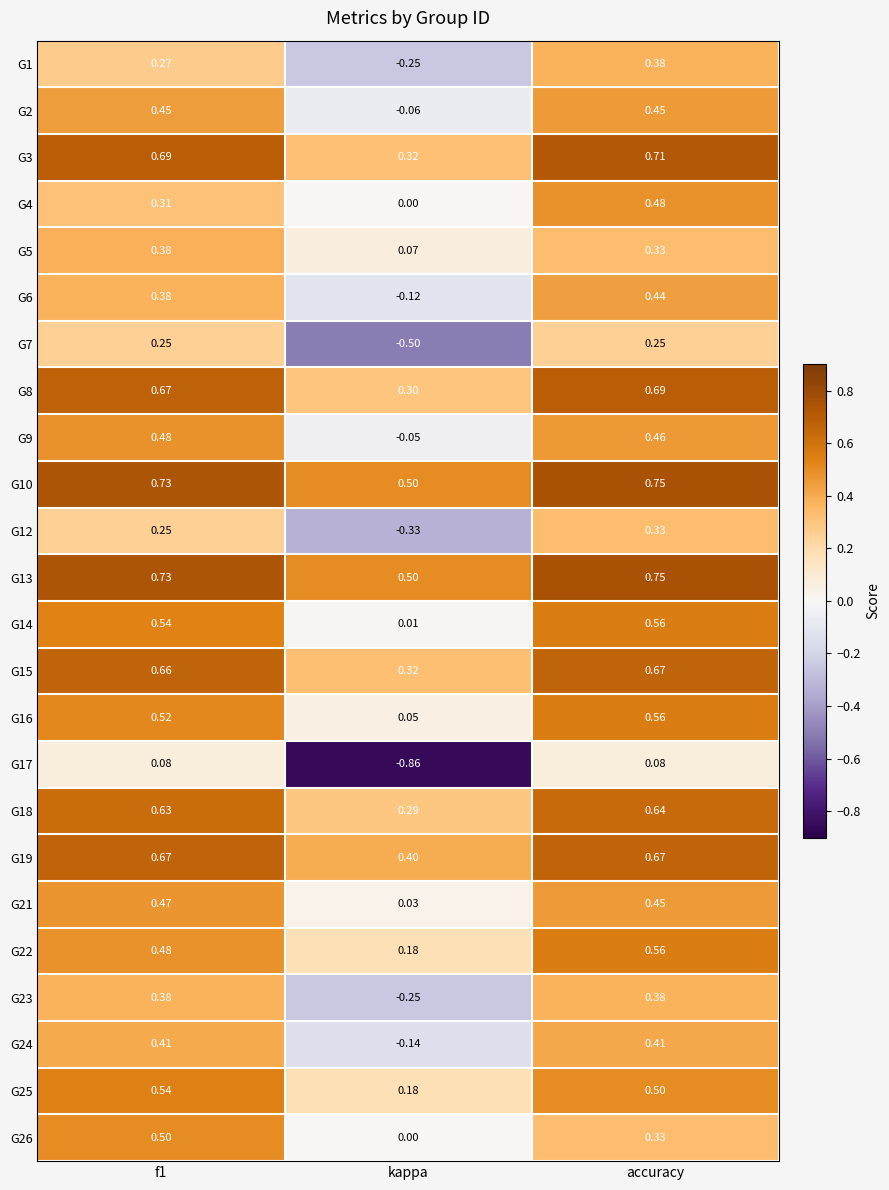

At which category is the sum across all series the highest?

accuracy